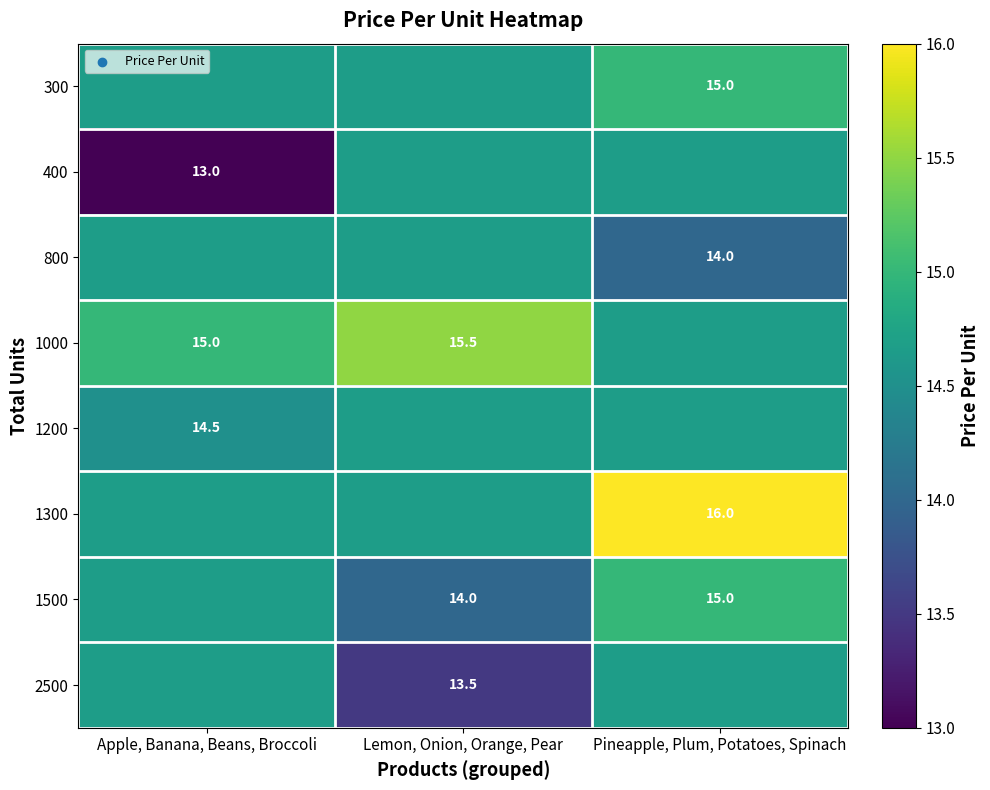

Is the value of 1500 at Pineapple, Plum, Potatoes, Spinach greater than the value of 400 at Apple, Banana, Beans, Broccoli?

Yes